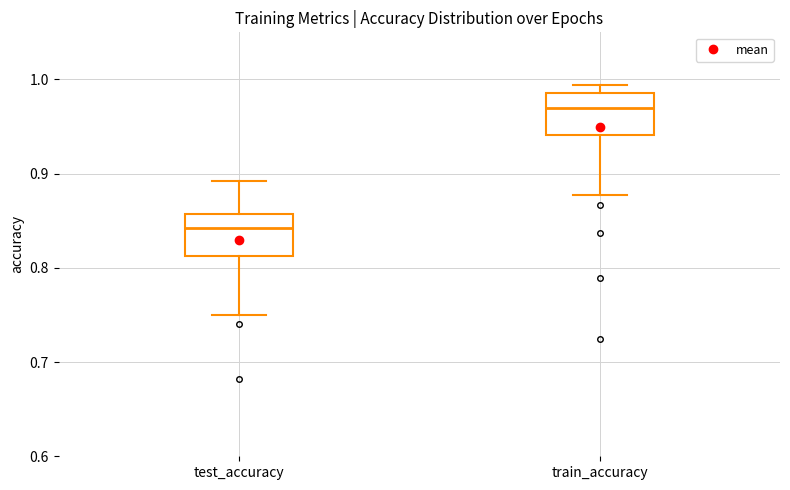

Reading left to right, read every box against the y-axis: the position of its median line, the range the box covers, and the ends of its whiskers. The values are not printed on the chart, so give them approximately, as read against the axis.

test_accuracy: median 0.84, box 0.81 to 0.86, whiskers 0.75 to 0.89
train_accuracy: median 0.97, box 0.94 to 0.99, whiskers 0.88 to 0.99 (just above the box's upper edge)